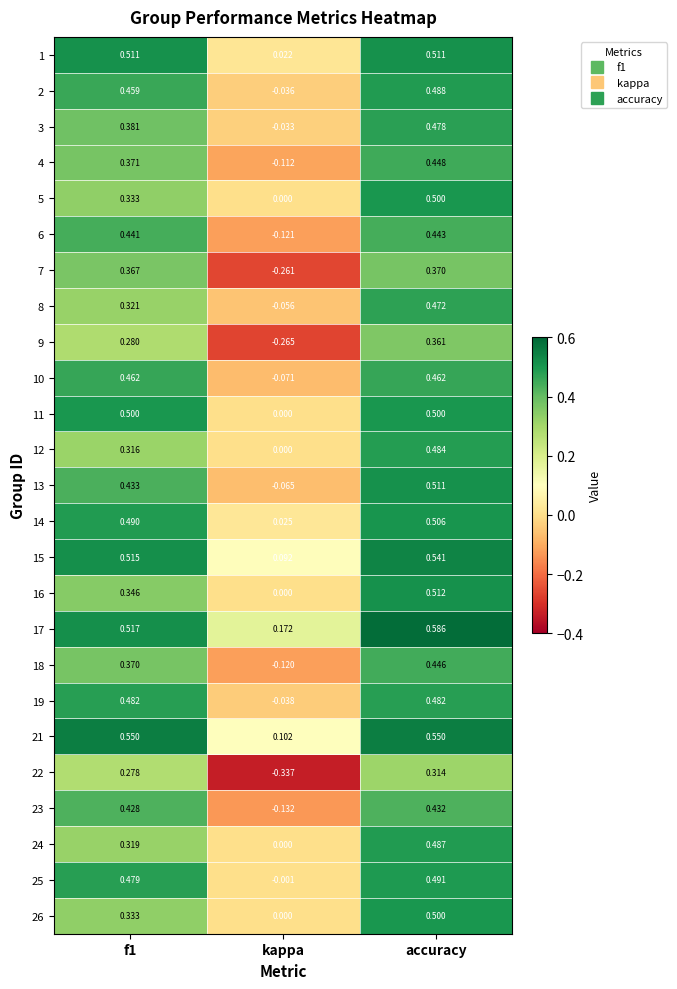

Which category has the highest value across all series?

accuracy